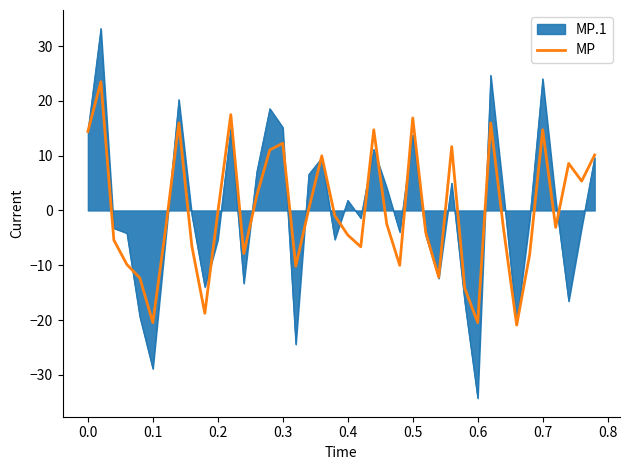

Which series has the largest range (max minus min)?

MP.1